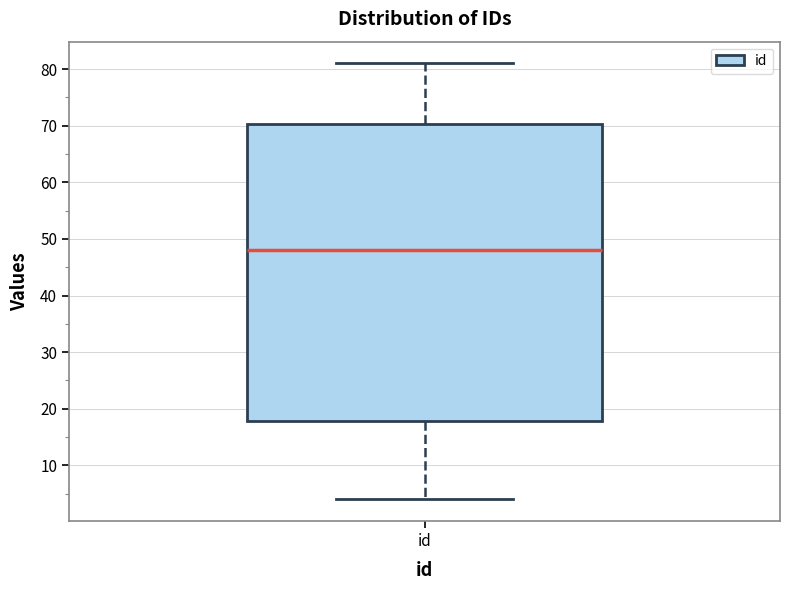

Transcribe this box plot: give where the median line is, the range the box spans, and where the two whiskers end, as read against the y-axis. The values are not printed on the chart, so give them approximately, as read against the axis.

median 48, box 18 to 70, whiskers 4 to 81